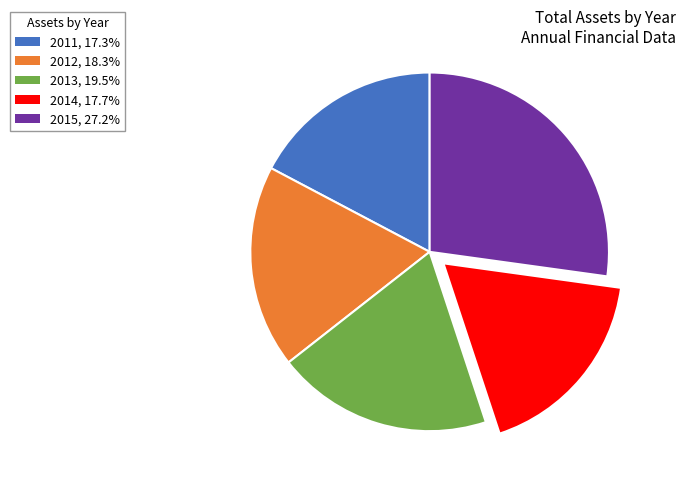

Do 2012, 18.3% and 2015, 27.2% together represent more than half of the pie?

No